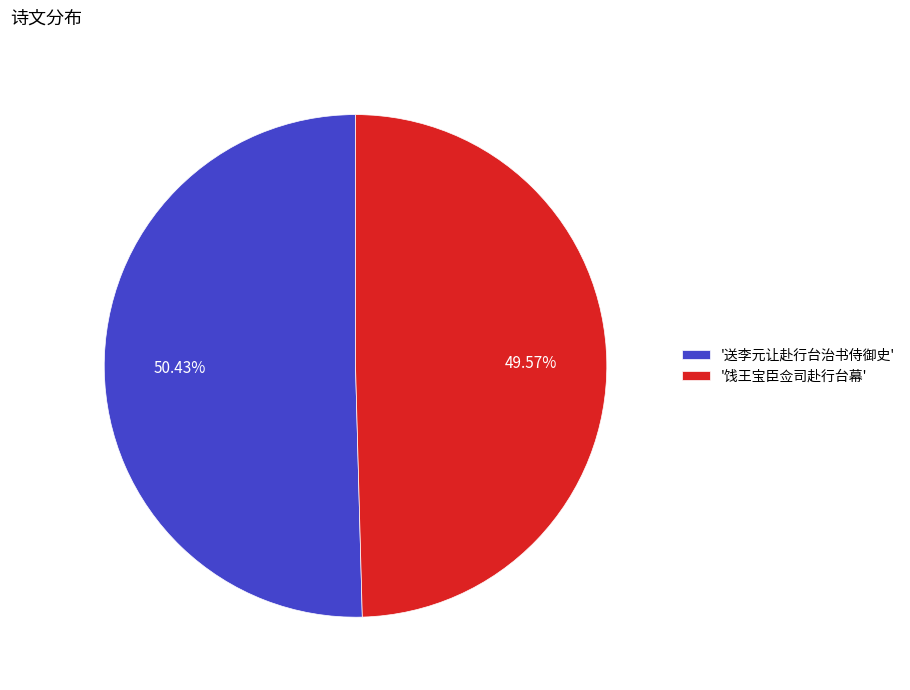

Is '饯王宝臣佥司赴行台幕' the majority of the pie?

No